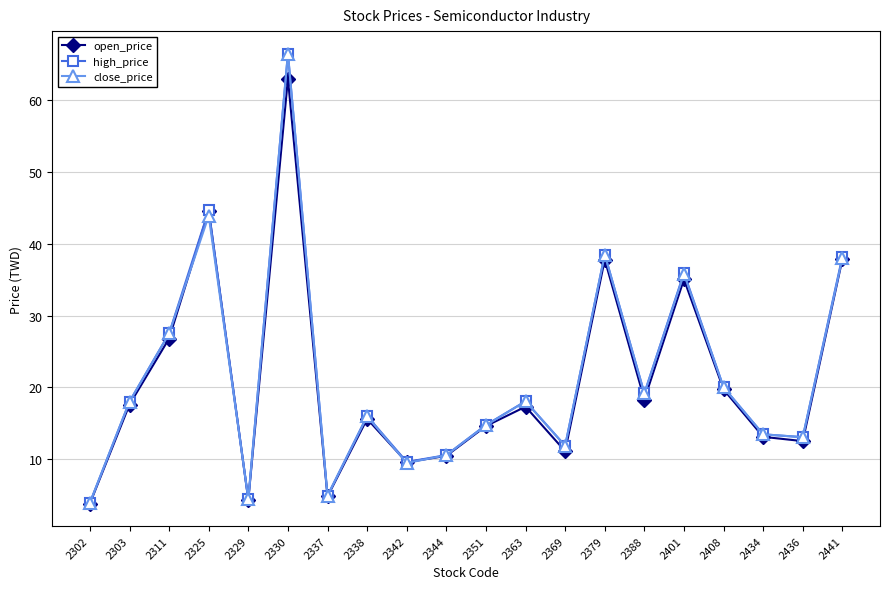

Which series changed the most between 2369 and 2379?

open_price